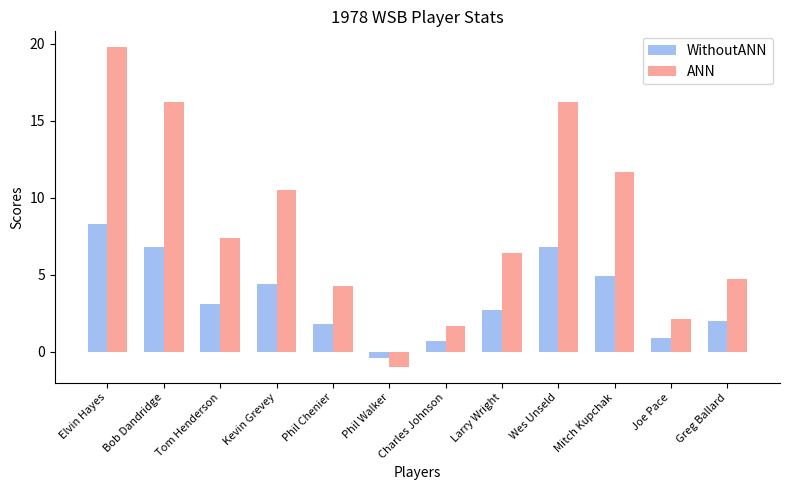

What is the difference between the highest and lowest values at Elvin Hayes?

11.5